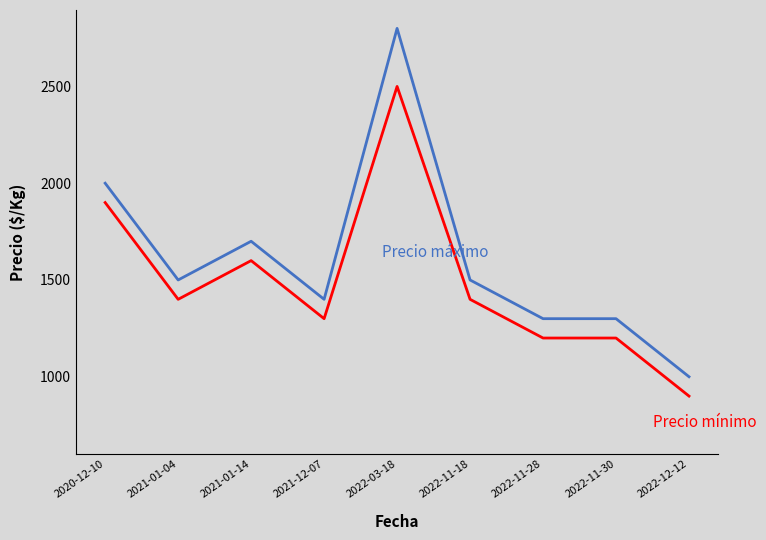

At which category is the sum across all series the highest?

2022-03-18